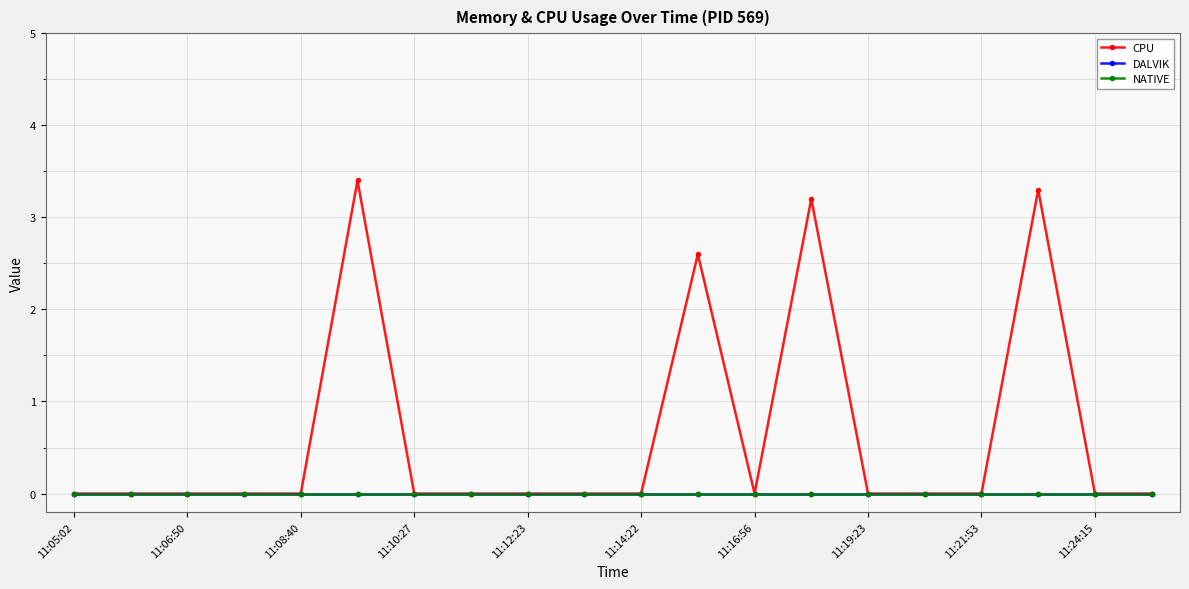

Does the chart have visible grid lines?

Yes